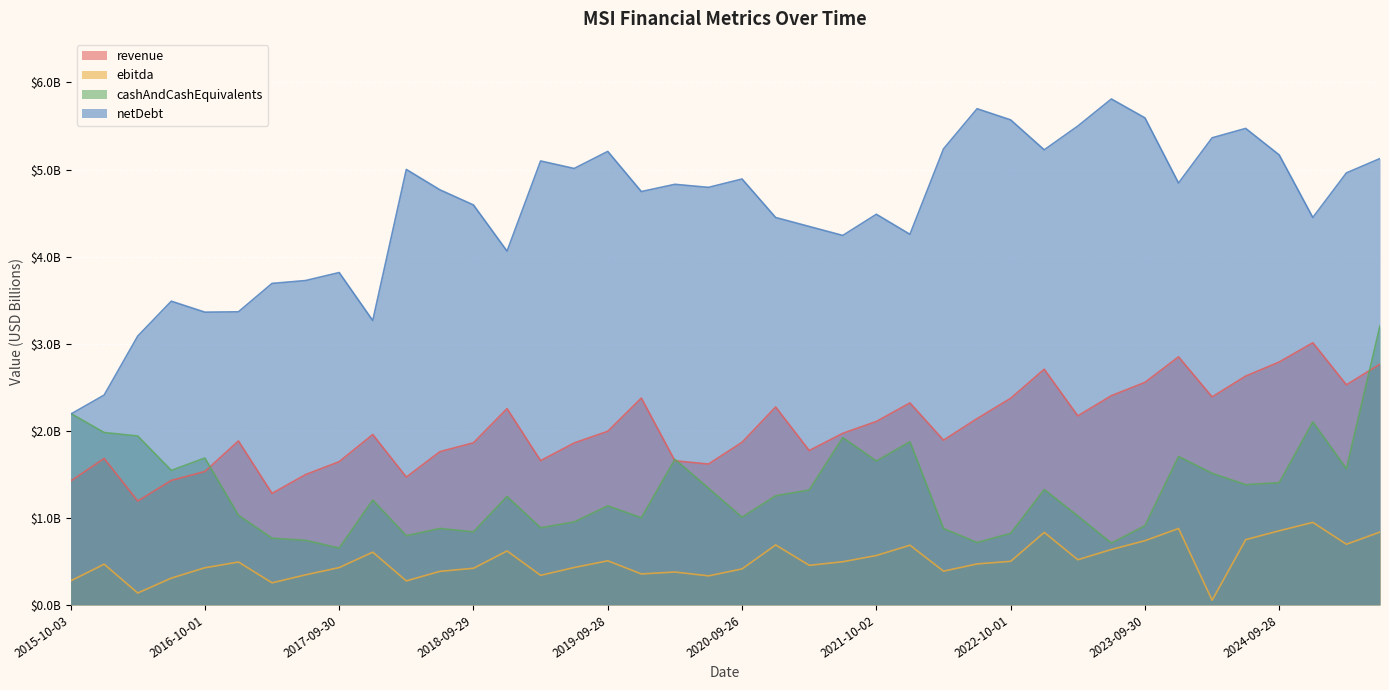

Reading left to right, list all the values displayed in this chart.

revenue: 1.4	1.7	1.2	1.4	1.5	1.9	1.3	1.5	1.6	2.0	1.5	1.8	1.9	2.3	1.7	1.9	2.0	2.4	1.7	1.6	1.9	2.3	1.8	2.0	2.1	2.3	1.9	2.1	2.4	2.7	2.2	2.4	2.6	2.8	2.4	2.6	2.8	3.0	2.5	2.8
ebitda: 0.3	0.5	0.1	0.3	0.4	0.5	0.3	0.3	0.4	0.6	0.3	0.4	0.4	0.6	0.3	0.4	0.5	0.4	0.4	0.3	0.4	0.7	0.5	0.5	0.6	0.7	0.4	0.5	0.5	0.8	0.5	0.6	0.7	0.9	0.1	0.8	0.9	0.9	0.7	0.8
cashAndCashEquivalents: 2.2	2.0	1.9	1.5	1.7	1.0	0.8	0.7	0.7	1.2	0.8	0.9	0.8	1.2	0.9	1.0	1.1	1.0	1.7	1.3	1.0	1.3	1.3	1.9	1.7	1.9	0.9	0.7	0.8	1.3	1.0	0.7	0.9	1.7	1.5	1.4	1.4	2.1	1.6	3.2
netDebt: 2.2	2.4	3.1	3.5	3.4	3.4	3.7	3.7	3.8	3.3	5.0	4.8	4.6	4.1	5.1	5.0	5.2	4.7	4.8	4.8	4.9	4.4	4.3	4.2	4.5	4.3	5.2	5.7	5.6	5.2	5.5	5.8	5.6	4.8	5.4	5.5	5.2	4.4	5.0	5.1